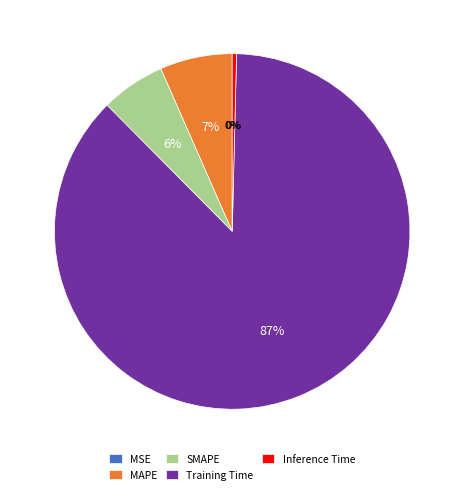

What is the largest slice in the pie chart?

Training Time